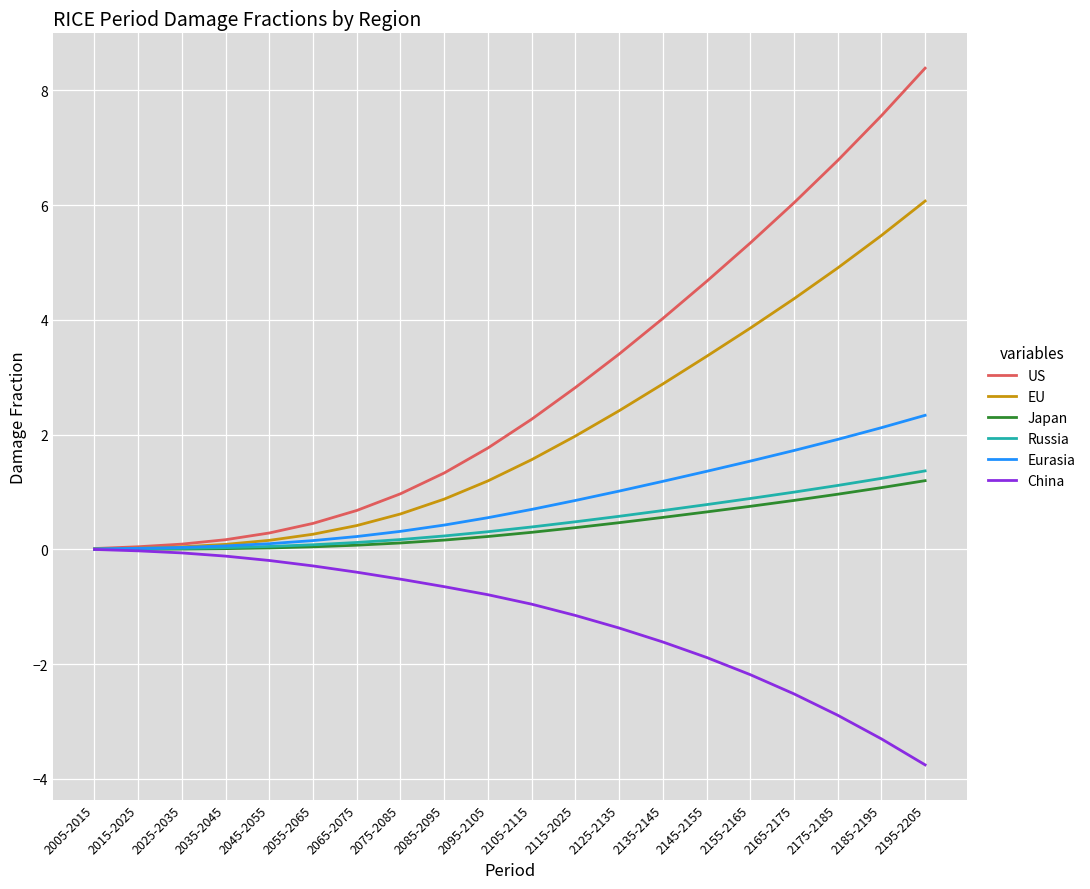

What is the minimum value shown in the chart?

-3.8